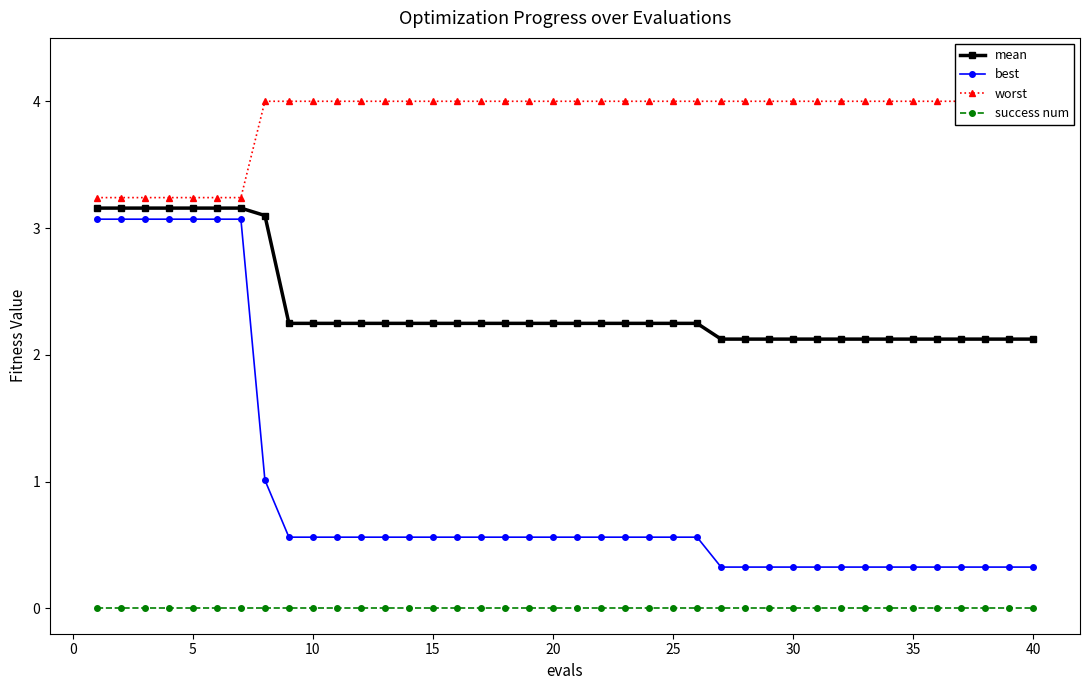

Which series has the largest total across all categories?

worst